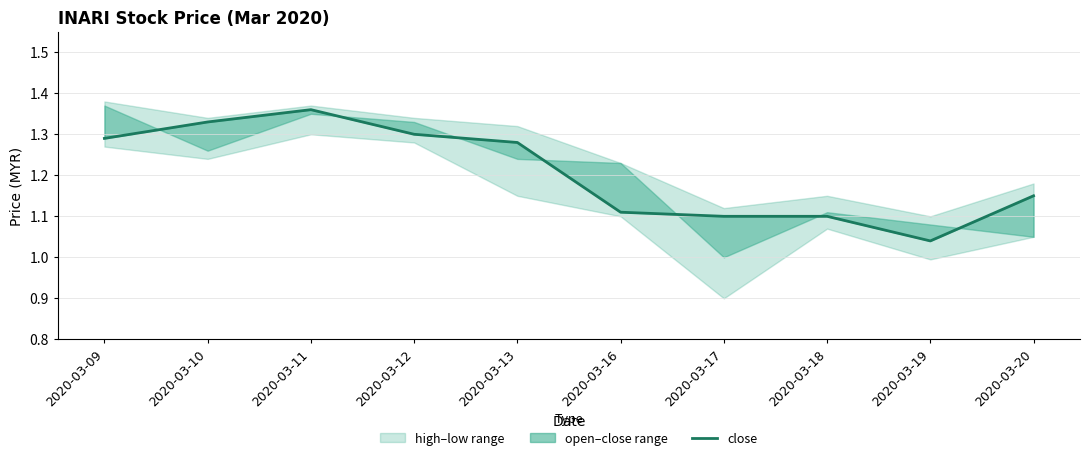

Which has a higher value, 2020-03-12 or 2020-03-10?

2020-03-10